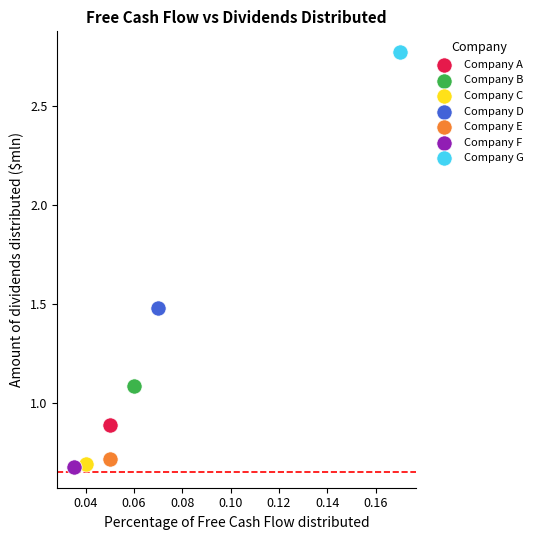

Which series reaches the maximum Y coordinate?

Company G